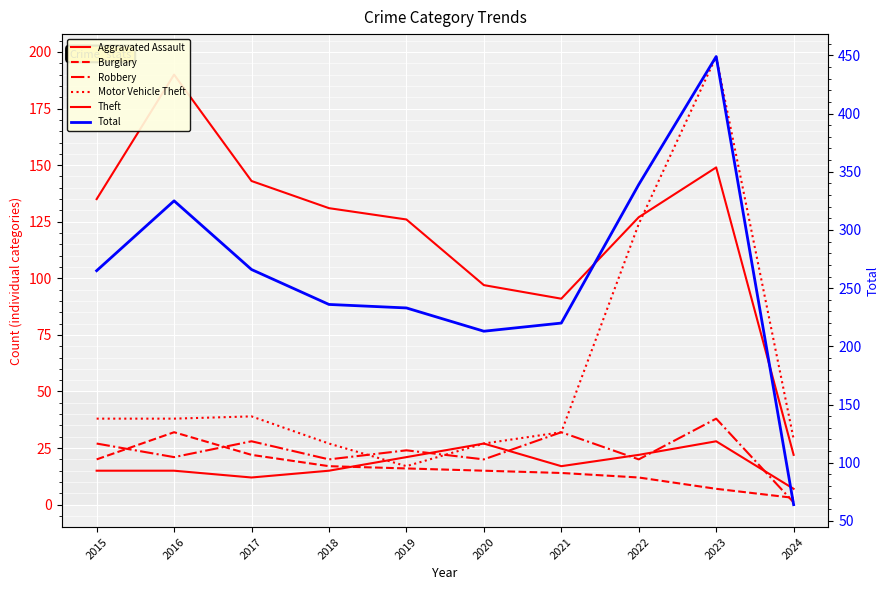

Between 2021 and 2020, which is larger?

2020